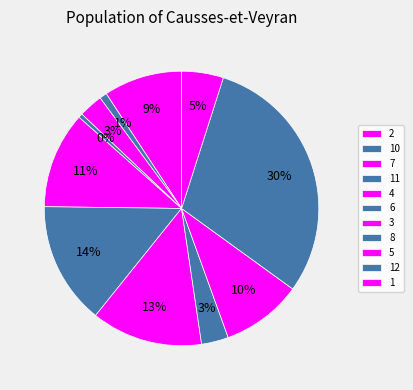

To the nearest percent, what percentage of the pie is 7?

3%